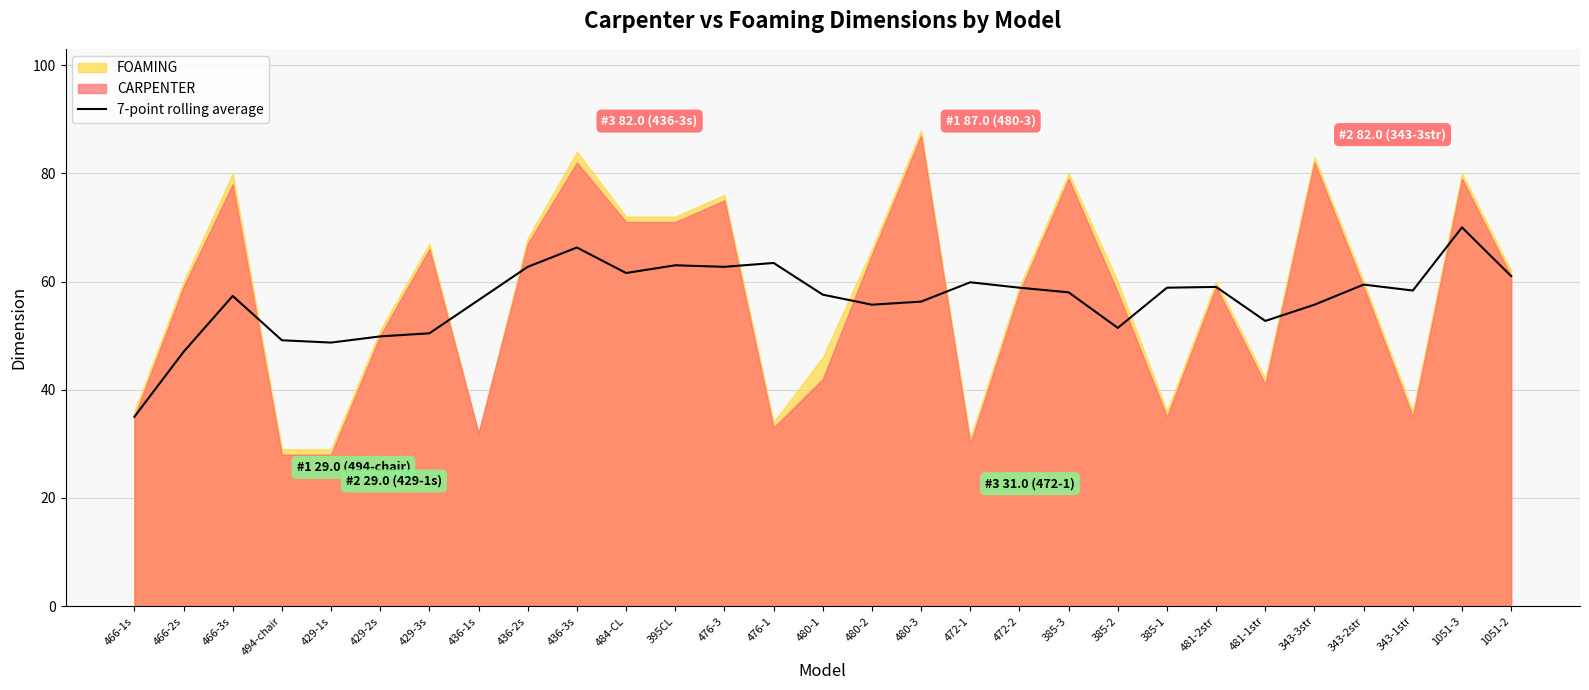

Count the number of values greater than 57.

17